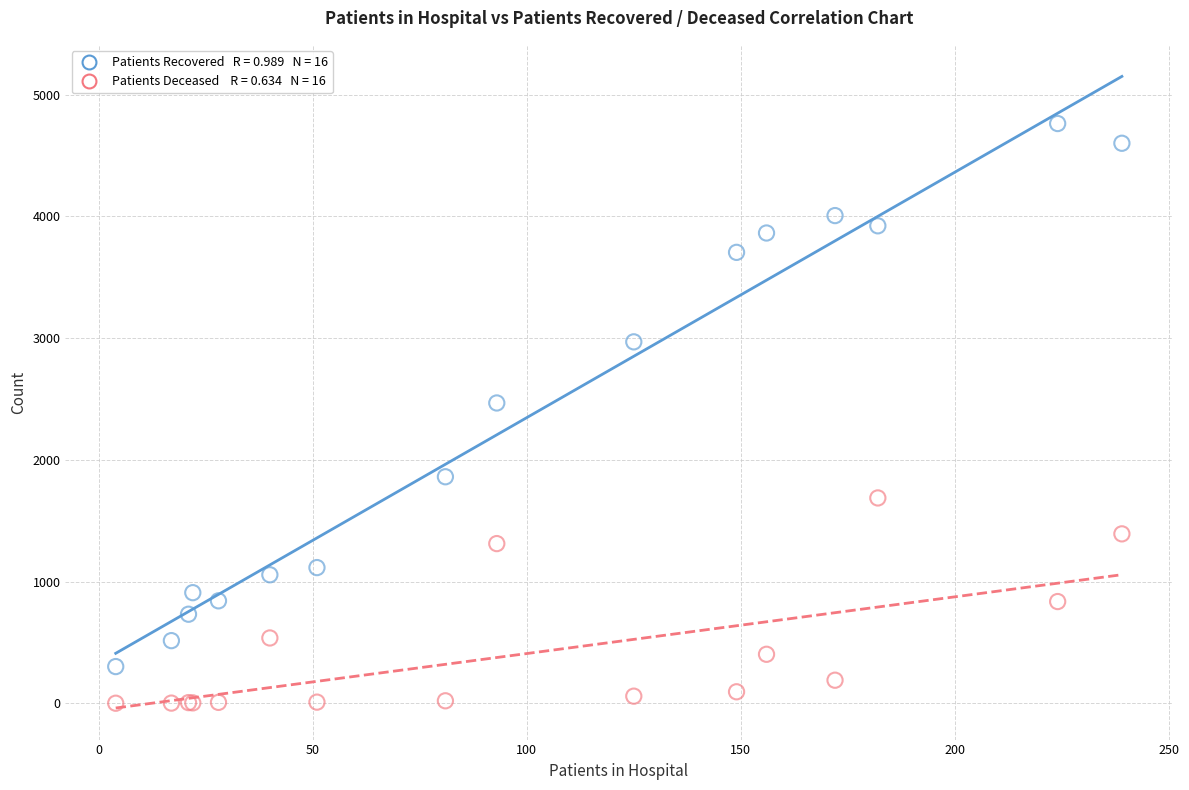

Across all series, what Y value is closest to 2381?

2467